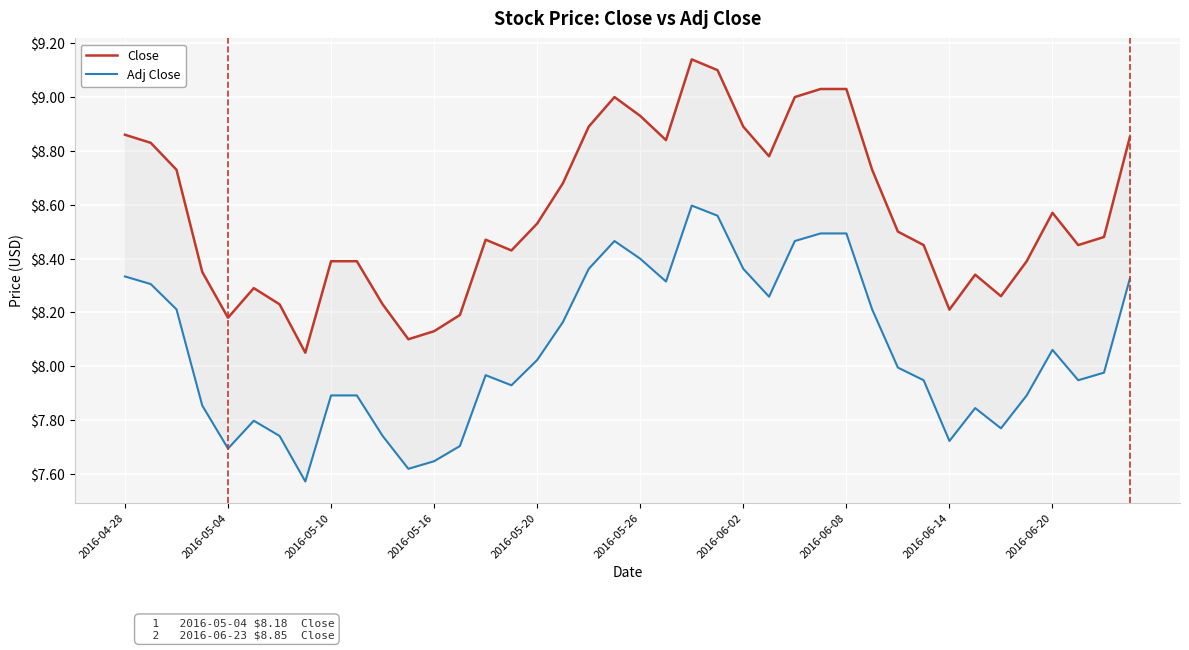

Which series has the largest range (max minus min)?

Close